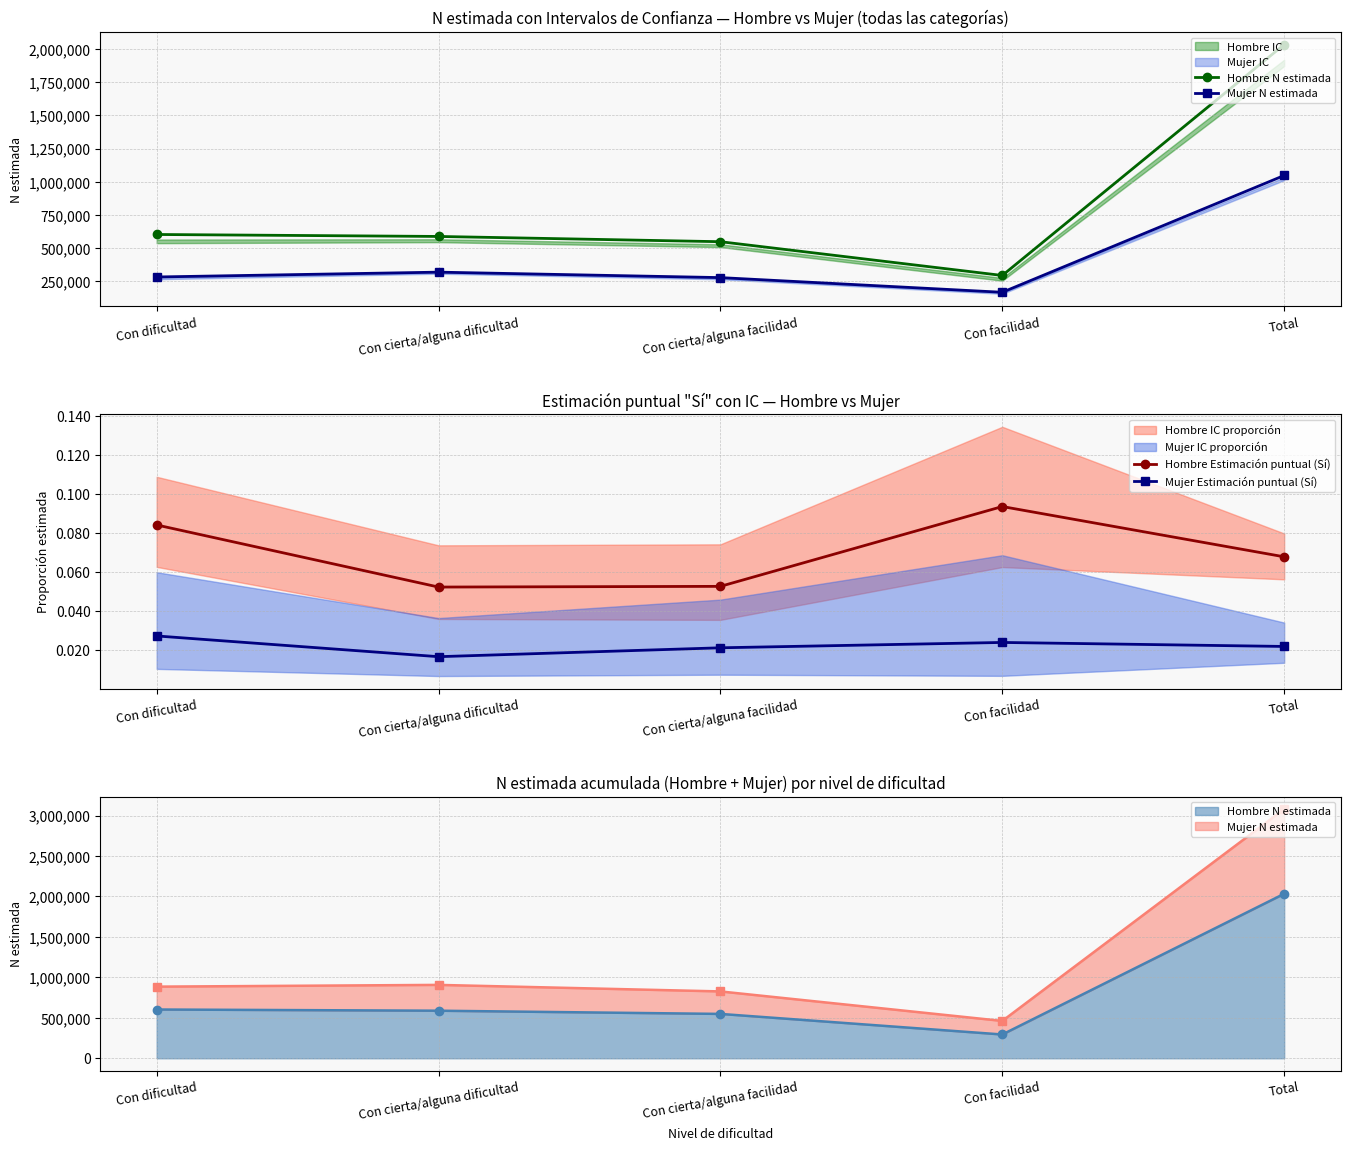

Which series has the largest range (max minus min)?

Hombre N estimada